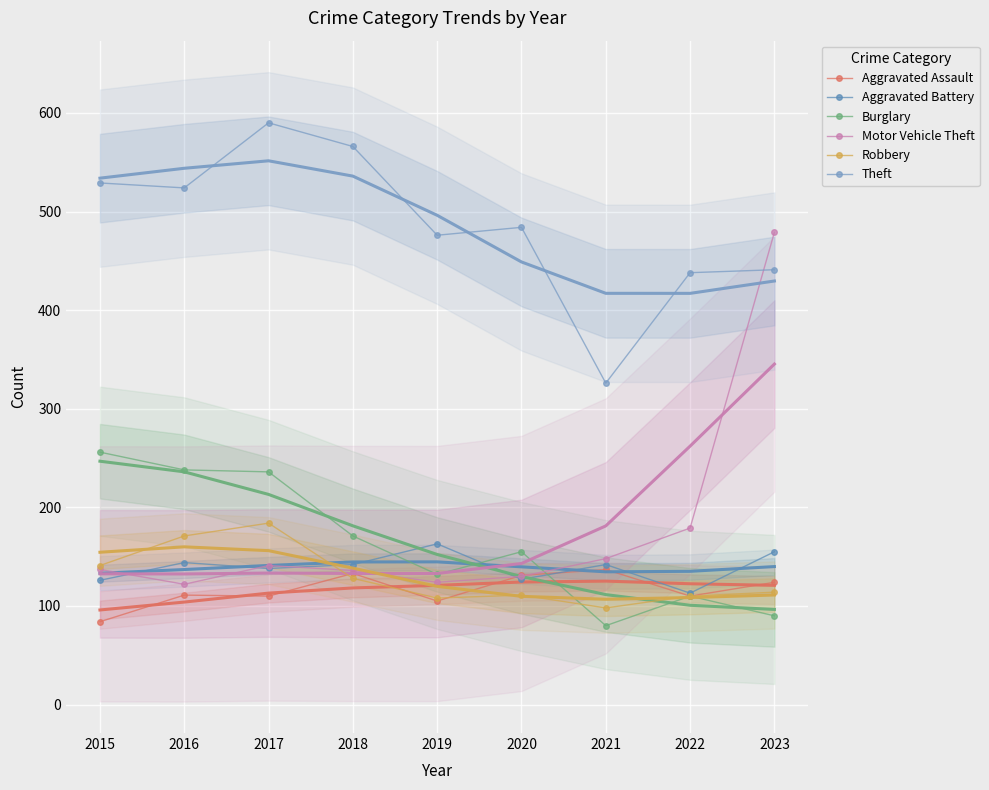

Which series has the largest total across all categories?

Theft